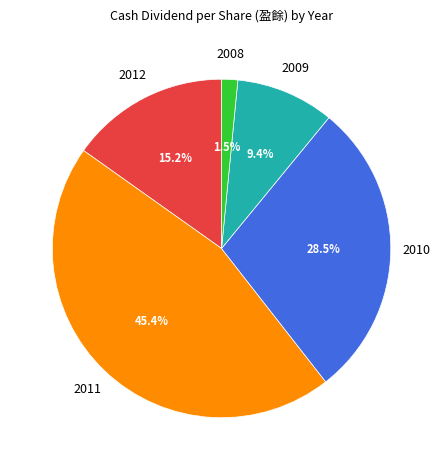

How many slices are in this pie chart?

5